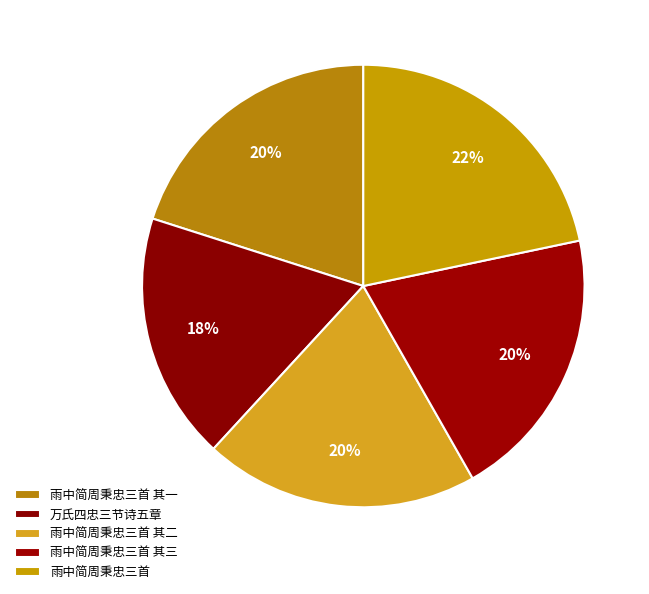

Is there any slice that represents more than half of the pie?

No